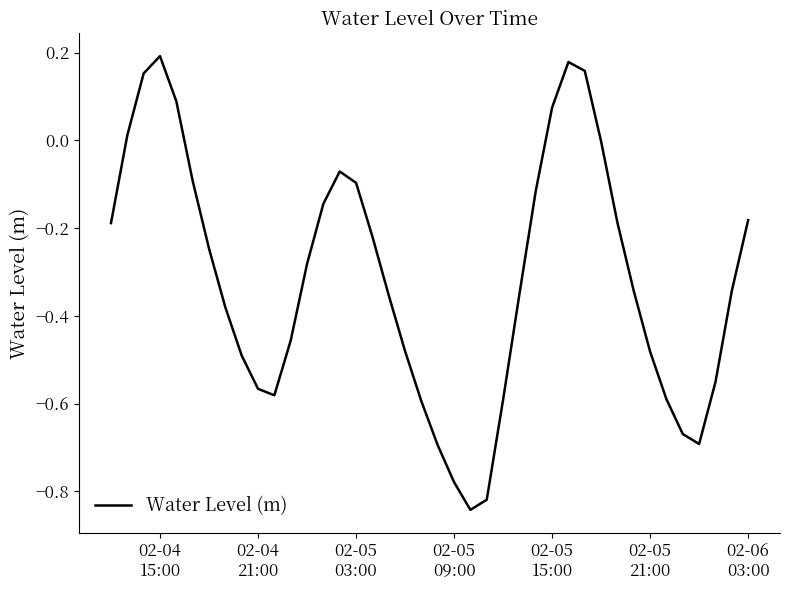

What is the difference between the maximum and minimum values?

1.0